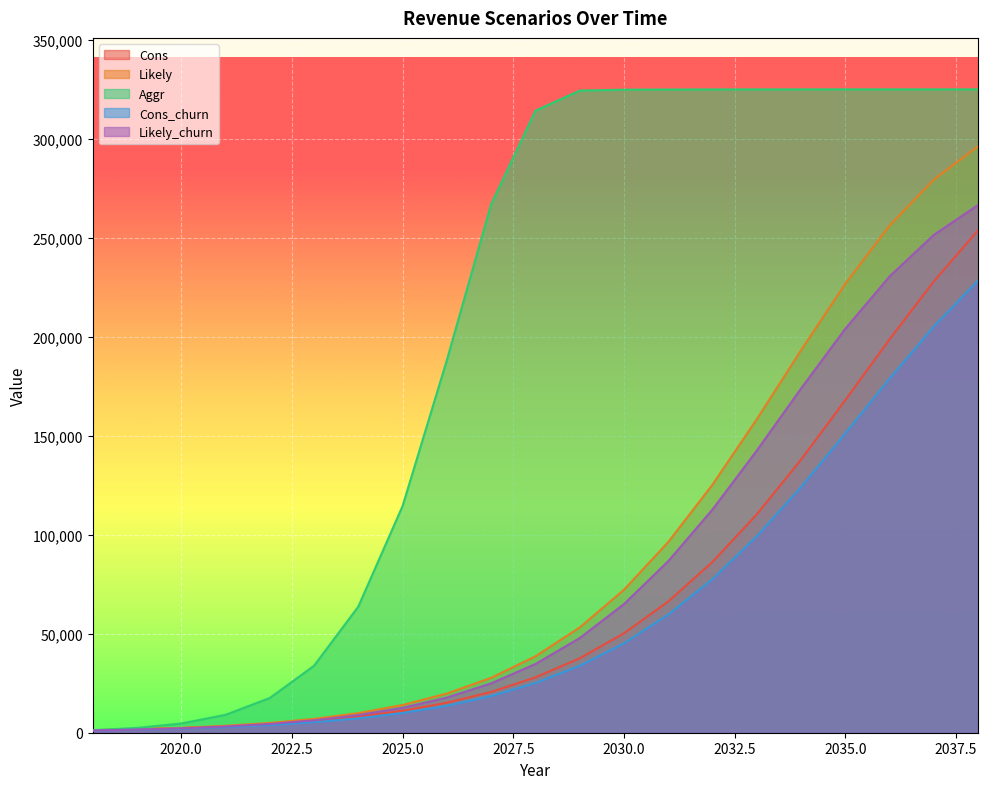

What are all the series names shown in the legend?

Cons, Likely, Aggr, Cons_churn, Likely_churn